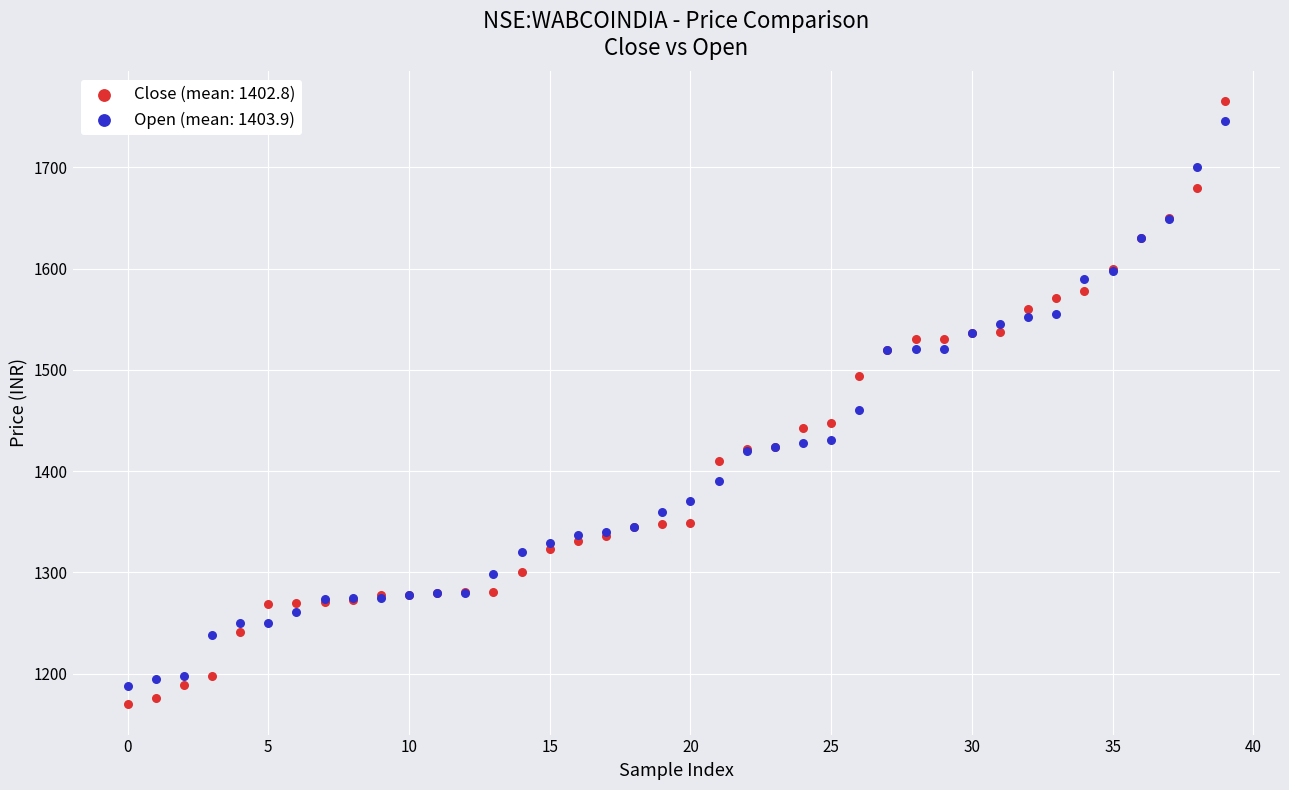

What are all the series names shown in the legend?

Close (mean: 1402.8), Open (mean: 1403.9)